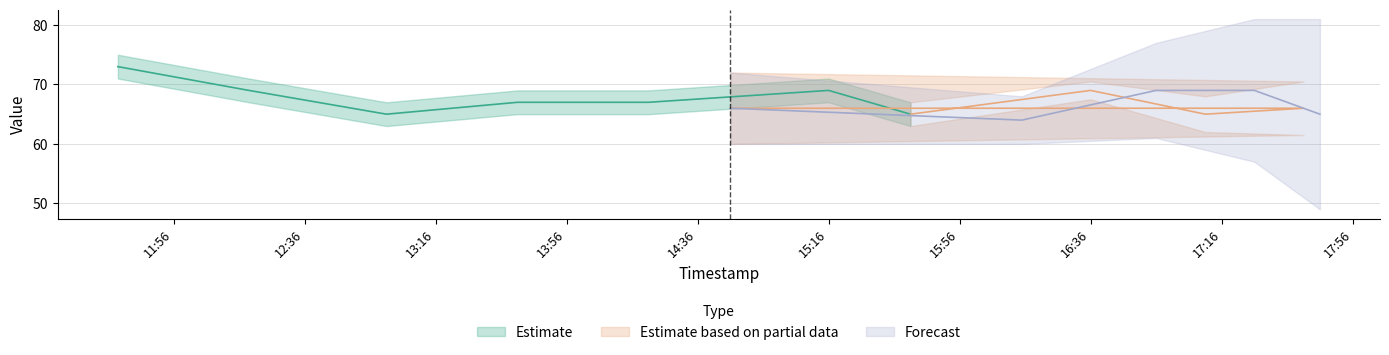

Is this an area chart (filled region under the line)?

No